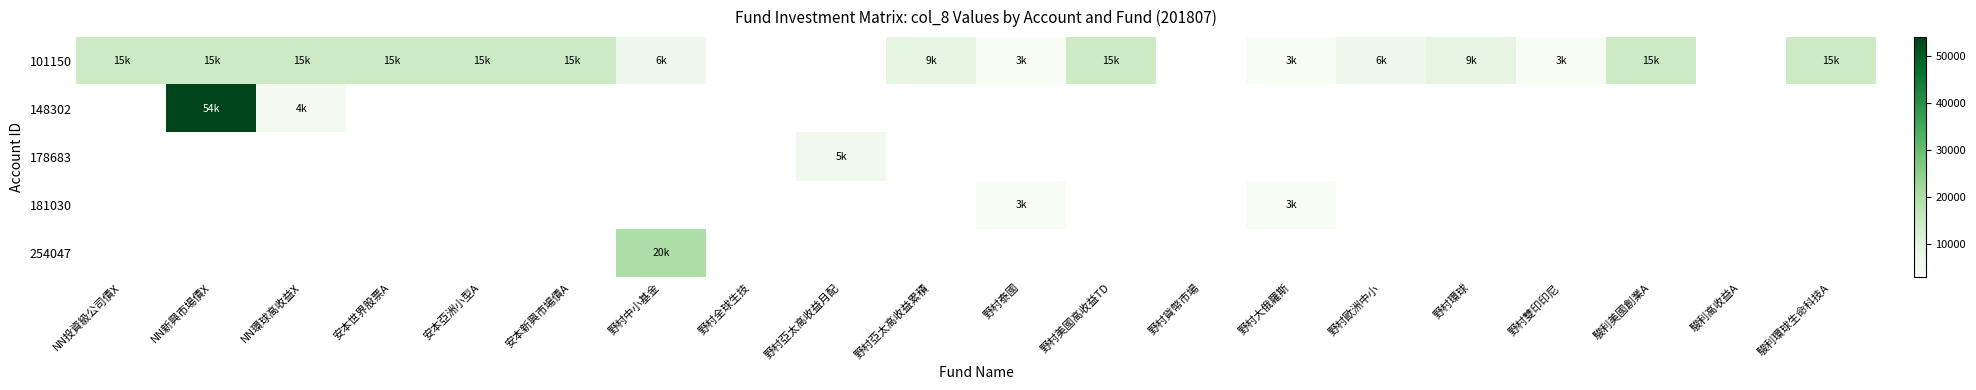

Is the value of 101150 at 野村泰國 greater than the value of 148302 at 野村泰國?

No